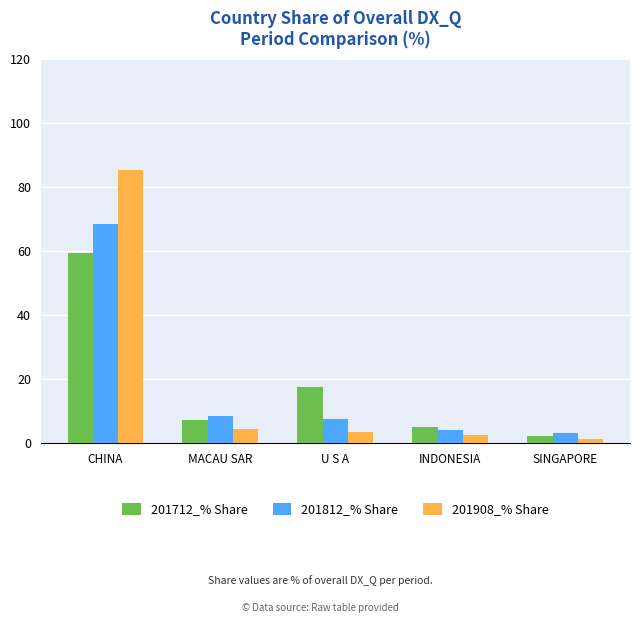

How many values in the 201812_% Share series exceed 7?

3